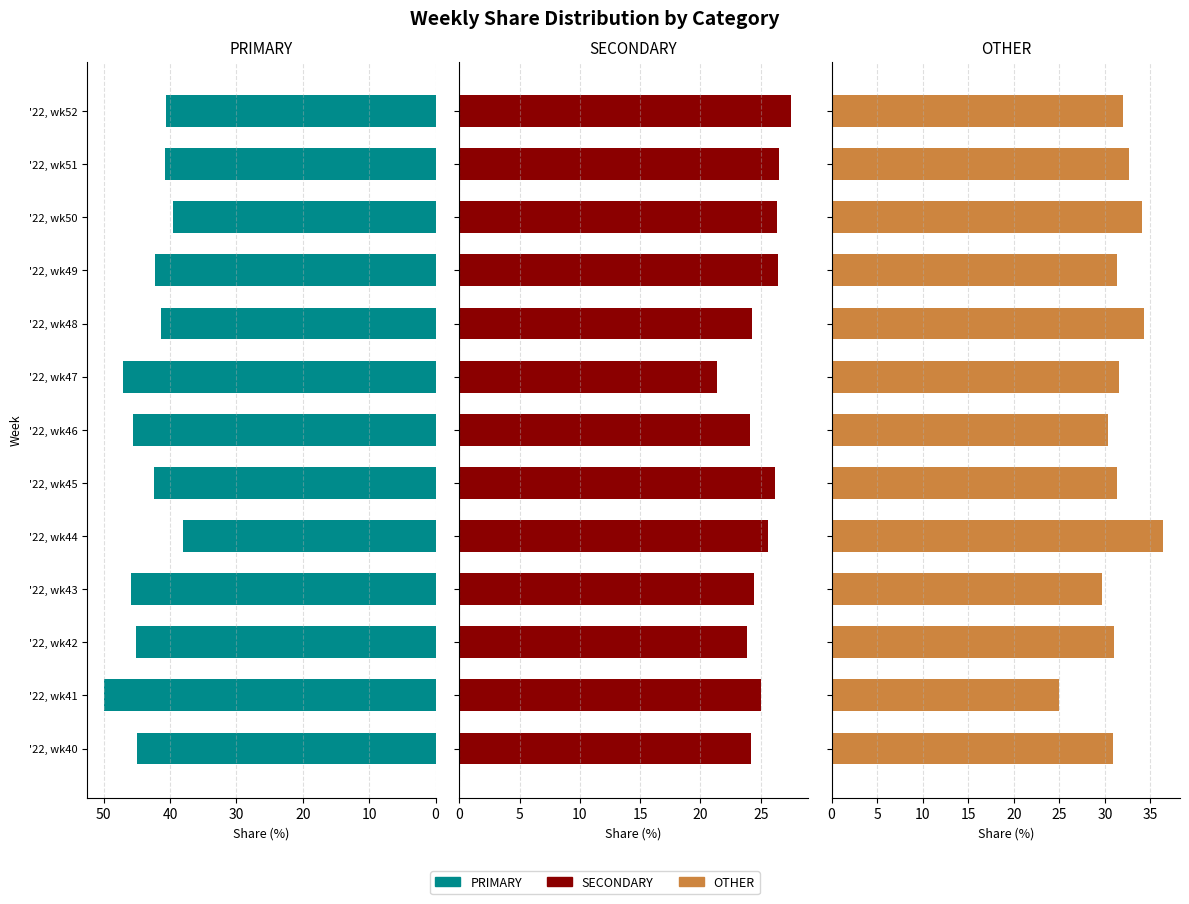

What is the difference between the maximum and minimum values in the SECONDARY series?

6.1